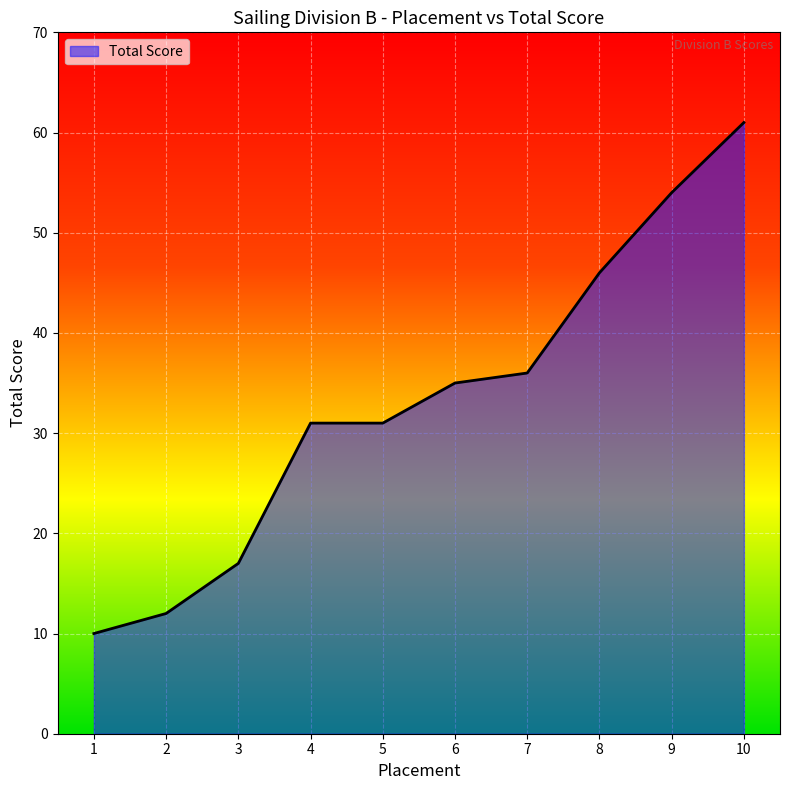

What is the minimum value shown in the chart?

10